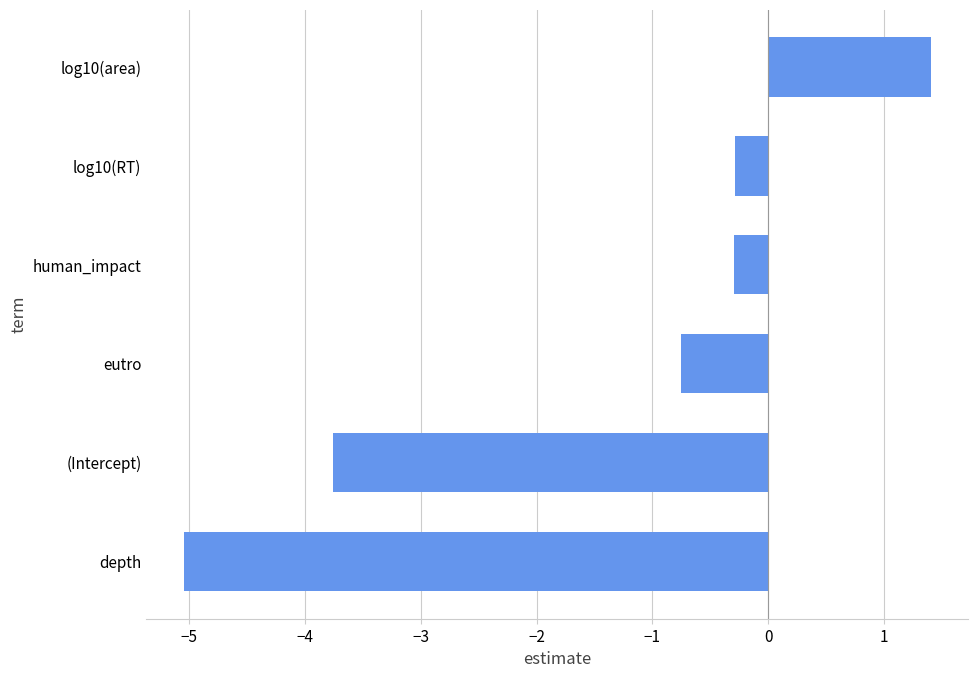

True or false: the data shows -8.6 at depth.

False